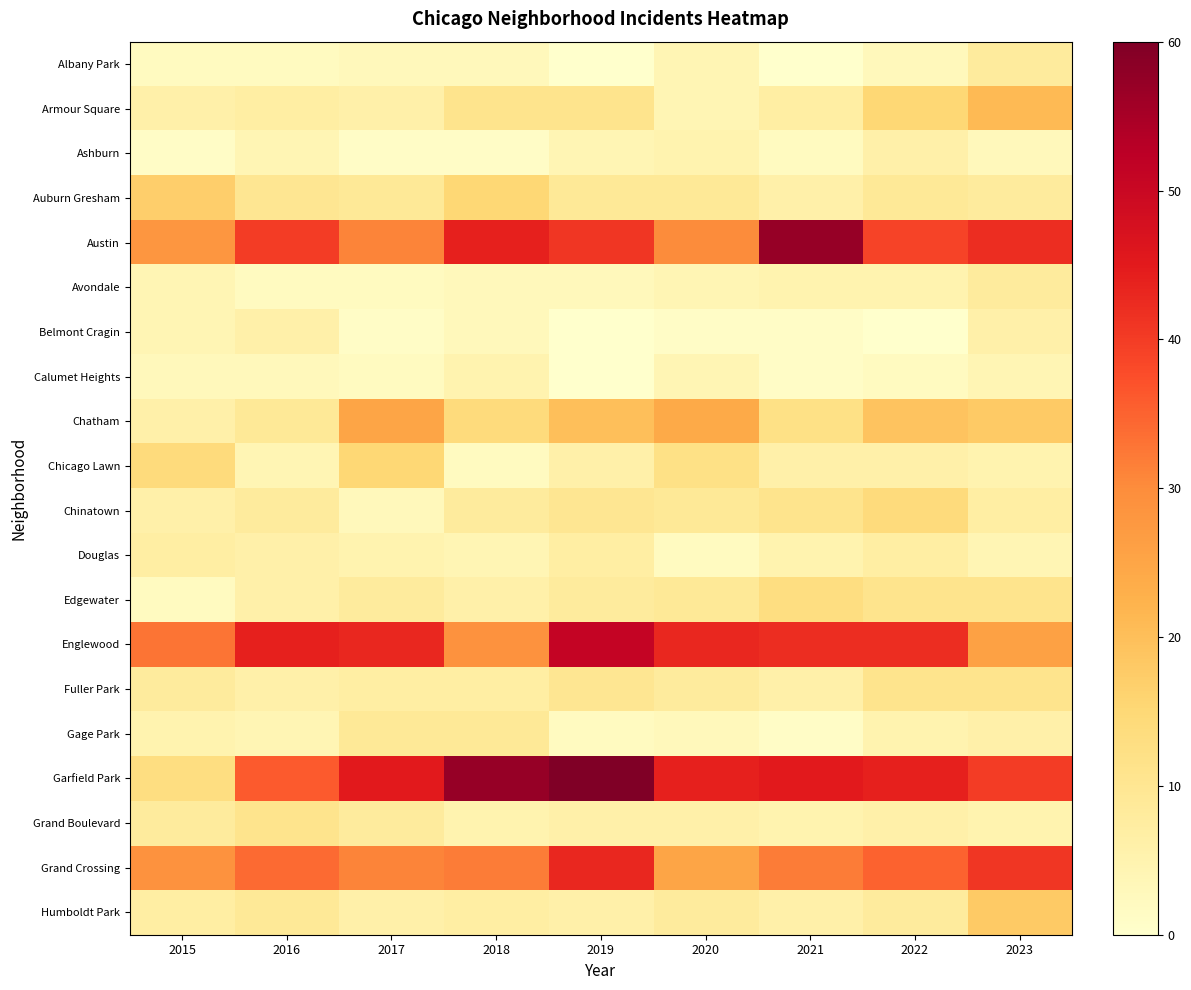

Reading left to right, list all the values displayed in this chart.

Albany Park: 2015=2	2016=2	2017=3	2018=3	2019=0	2020=4	2021=0	2022=3	2023=8
Armour Square: 2015=6	2016=7	2017=6	2018=11	2019=11	2020=4	2021=7	2022=15	2023=21
Ashburn: 2015=1	2016=4	2017=1	2018=1	2019=4	2020=5	2021=2	2022=6	2023=3
Auburn Gresham: 2015=17	2016=10	2017=9	2018=15	2019=9	2020=9	2021=6	2022=9	2023=8
Austin: 2015=28	2016=40	2017=31	2018=44	2019=41	2020=30	2021=57	2022=39	2023=42
Avondale: 2015=4	2016=2	2017=2	2018=3	2019=3	2020=4	2021=5	2022=5	2023=8
Belmont Cragin: 2015=4	2016=6	2017=1	2018=3	2019=0	2020=1	2021=1	2022=0	2023=6
Calumet Heights: 2015=3	2016=3	2017=2	2018=5	2019=0	2020=4	2021=1	2022=2	2023=4
Chatham: 2015=6	2016=9	2017=25	2018=14	2019=20	2020=24	2021=12	2022=19	2023=18
Chicago Lawn: 2015=14	2016=4	2017=15	2018=2	2019=6	2020=12	2021=6	2022=6	2023=5
Chinatown: 2015=6	2016=8	2017=3	2018=8	2019=10	2020=9	2021=11	2022=14	2023=7
Douglas: 2015=7	2016=6	2017=5	2018=4	2019=7	2020=2	2021=5	2022=7	2023=4
Edgewater: 2015=2	2016=6	2017=8	2018=6	2019=8	2020=9	2021=13	2022=11	2023=11
Englewood: 2015=33	2016=44	2017=43	2018=29	2019=51	2020=43	2021=42	2022=42	2023=26
Fuller Park: 2015=8	2016=6	2017=7	2018=7	2019=10	2020=8	2021=6	2022=11	2023=11
Gage Park: 2015=5	2016=4	2017=9	2018=9	2019=2	2020=3	2021=1	2022=5	2023=6
Garfield Park: 2015=13	2016=36	2017=45	2018=57	2019=60	2020=44	2021=45	2022=44	2023=40
Grand Boulevard: 2015=8	2016=11	2017=8	2018=5	2019=6	2020=6	2021=5	2022=6	2023=5
Grand Crossing: 2015=29	2016=34	2017=31	2018=32	2019=43	2020=25	2021=32	2022=35	2023=41
Humboldt Park: 2015=7	2016=9	2017=6	2018=7	2019=6	2020=8	2021=6	2022=8	2023=18